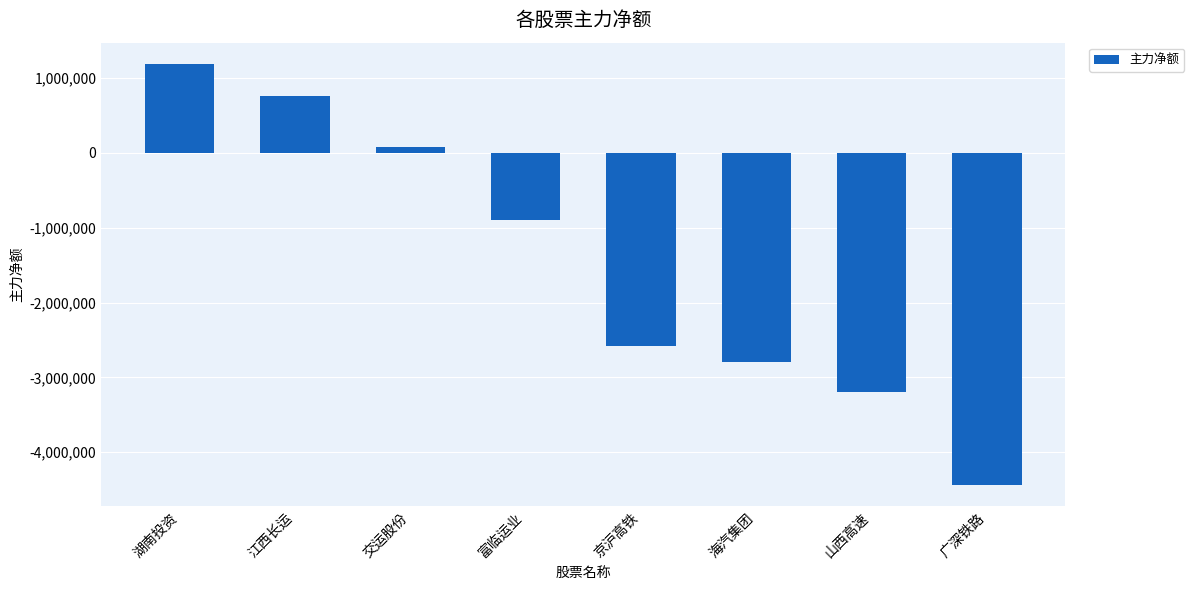

Where is the data nearest to the value -1624784?

富临运业